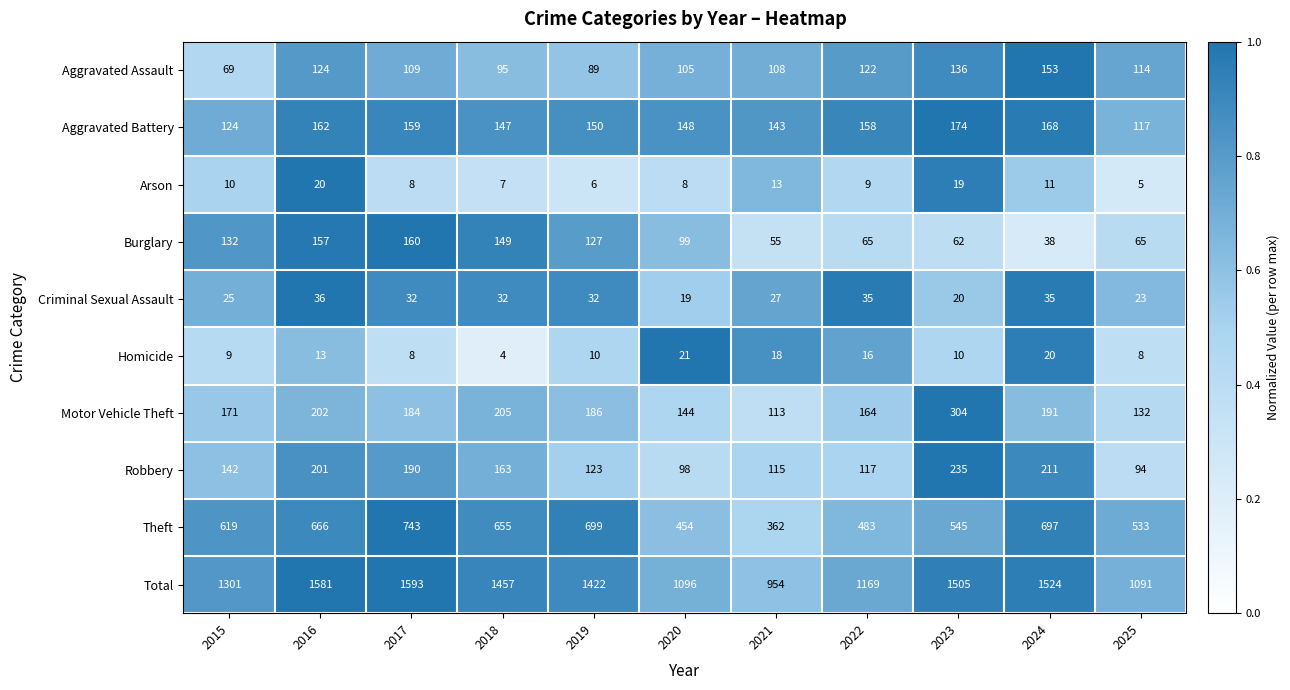

Where is Criminal Sexual Assault nearest to the value 27?

2021